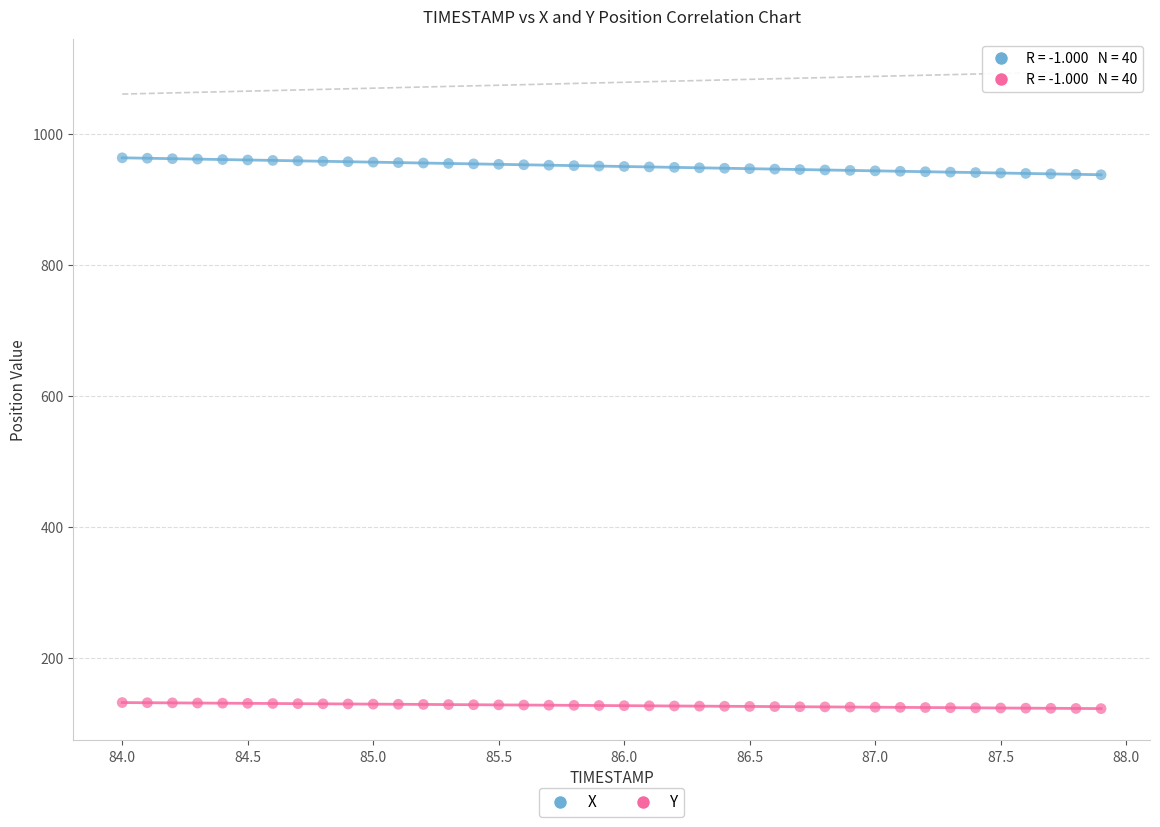

Which series contains the lowest Y value?

Y